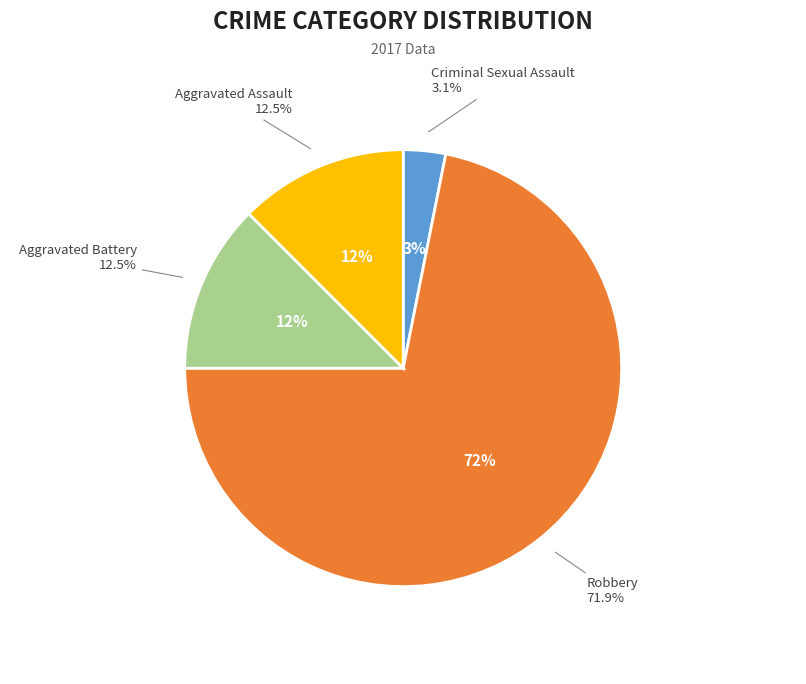

Is there any slice that represents more than half of the pie?

Yes